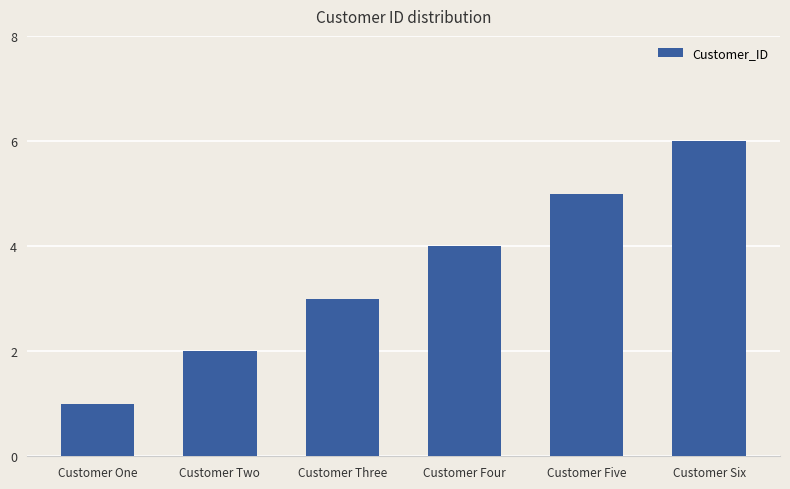

What is the sum of the values at Customer Six and Customer Two?

8